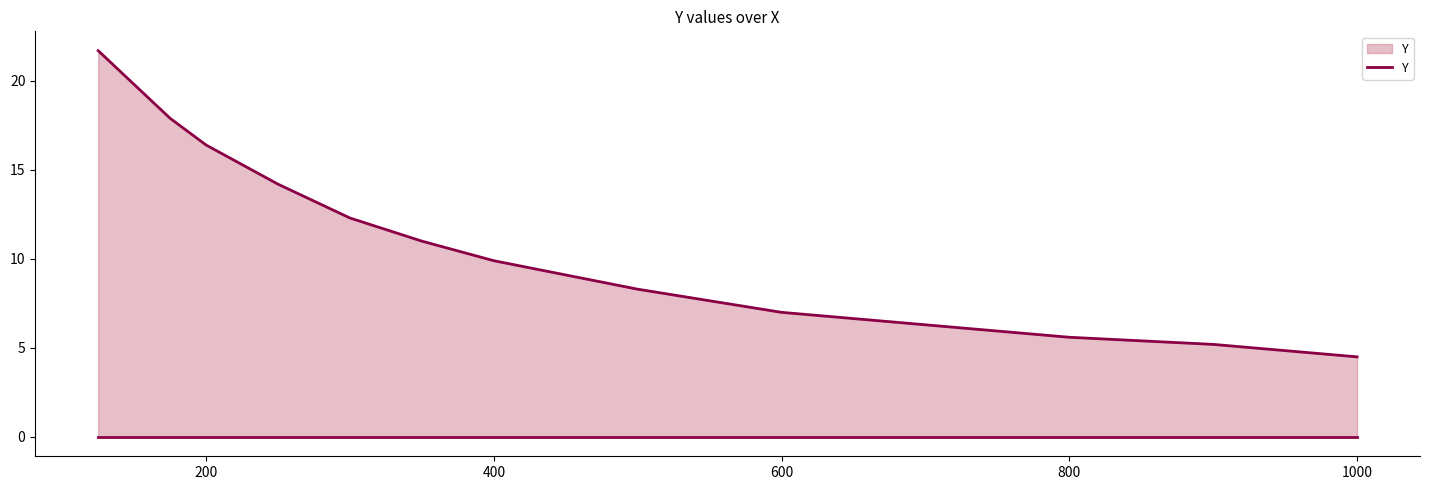

What is the maximum value shown in the chart?

21.7